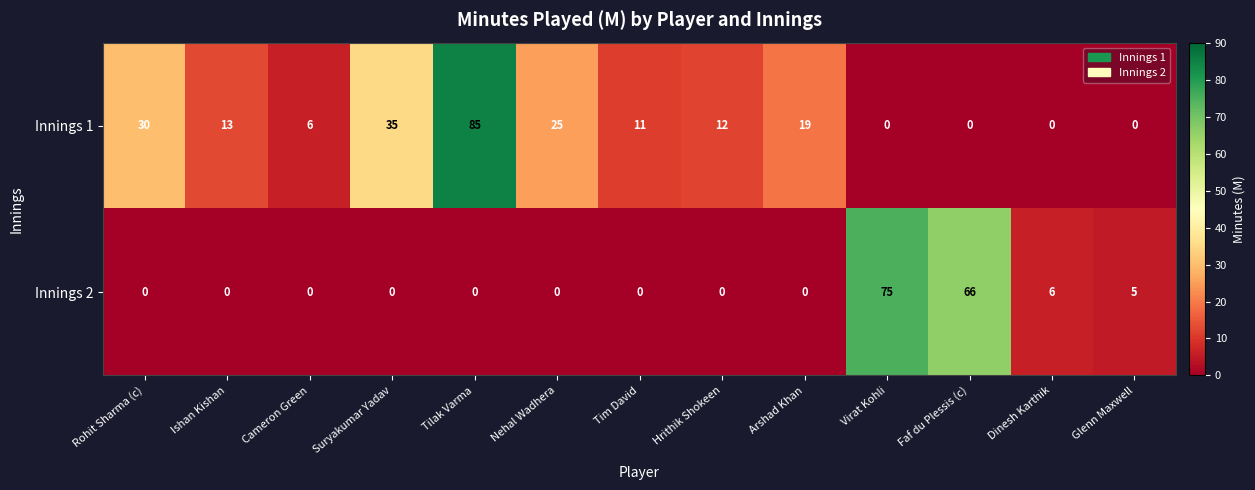

How many data points does each series have?

13